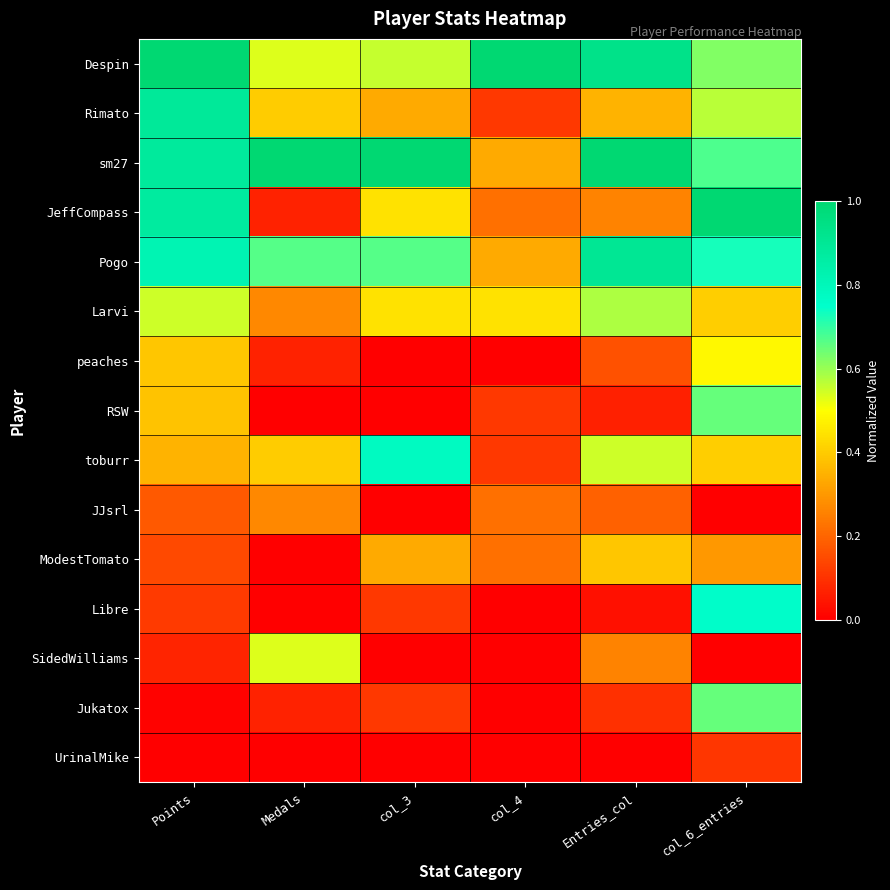

Reading left to right, extract all data points from this chart.

Despin: Points=1.0	Medals=0.5	col_3=0.6	col_4=1.0	Entries_col=0.9	col_6_entries=0.6
Rimato: Points=0.9	Medals=0.4	col_3=0.3	col_4=0.1	Entries_col=0.4	col_6_entries=0.6
sm27: Points=0.9	Medals=1.0	col_3=1.0	col_4=0.3	Entries_col=1.0	col_6_entries=0.7
JeffCompass: Points=0.9	Medals=0.1	col_3=0.4	col_4=0.2	Entries_col=0.3	col_6_entries=1.0
Pogo: Points=0.8	Medals=0.7	col_3=0.7	col_4=0.3	Entries_col=0.9	col_6_entries=0.7
Larvi: Points=0.5	Medals=0.3	col_3=0.4	col_4=0.4	Entries_col=0.6	col_6_entries=0.4
peaches: Points=0.4	Medals=0.1	col_3=0.0	col_4=0.0	Entries_col=0.2	col_6_entries=0.5
RSW: Points=0.4	Medals=0.0	col_3=0.0	col_4=0.1	Entries_col=0.1	col_6_entries=0.6
toburr: Points=0.4	Medals=0.4	col_3=0.8	col_4=0.1	Entries_col=0.5	col_6_entries=0.4
JJsrl: Points=0.2	Medals=0.3	col_3=0.0	col_4=0.2	Entries_col=0.2	col_6_entries=0.0
ModestTomato: Points=0.1	Medals=0.0	col_3=0.3	col_4=0.2	Entries_col=0.4	col_6_entries=0.3
Libre: Points=0.1	Medals=0.0	col_3=0.1	col_4=0.0	Entries_col=0.0	col_6_entries=0.8
SidedWilliams: Points=0.1	Medals=0.5	col_3=0.0	col_4=0.0	Entries_col=0.3	col_6_entries=0.0
Jukatox: Points=0.0	Medals=0.1	col_3=0.1	col_4=0.0	Entries_col=0.1	col_6_entries=0.6
UrinalMike: Points=0.0	Medals=0.0	col_3=0.0	col_4=0.0	Entries_col=0.0	col_6_entries=0.1